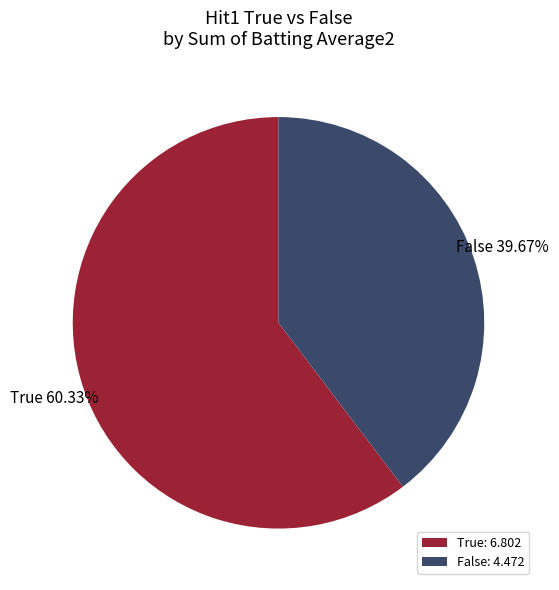

To the nearest percent, what percentage of the pie is False?

40%